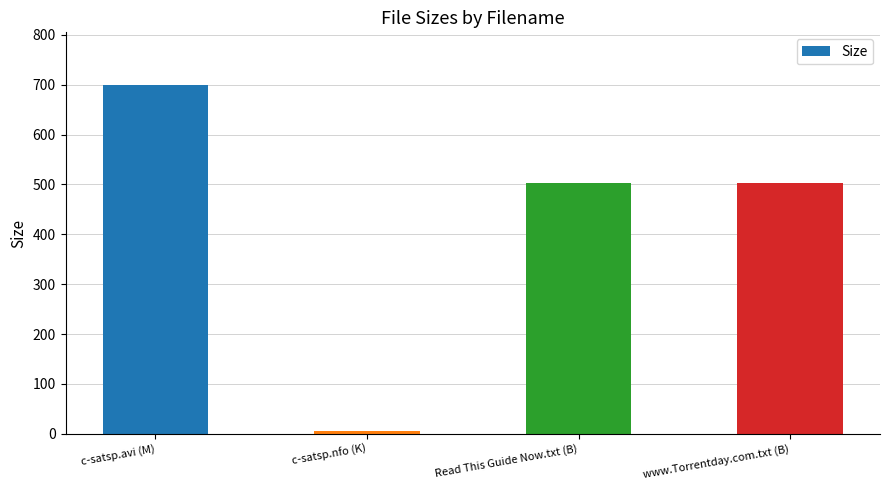

How many data points are less than 502?

1